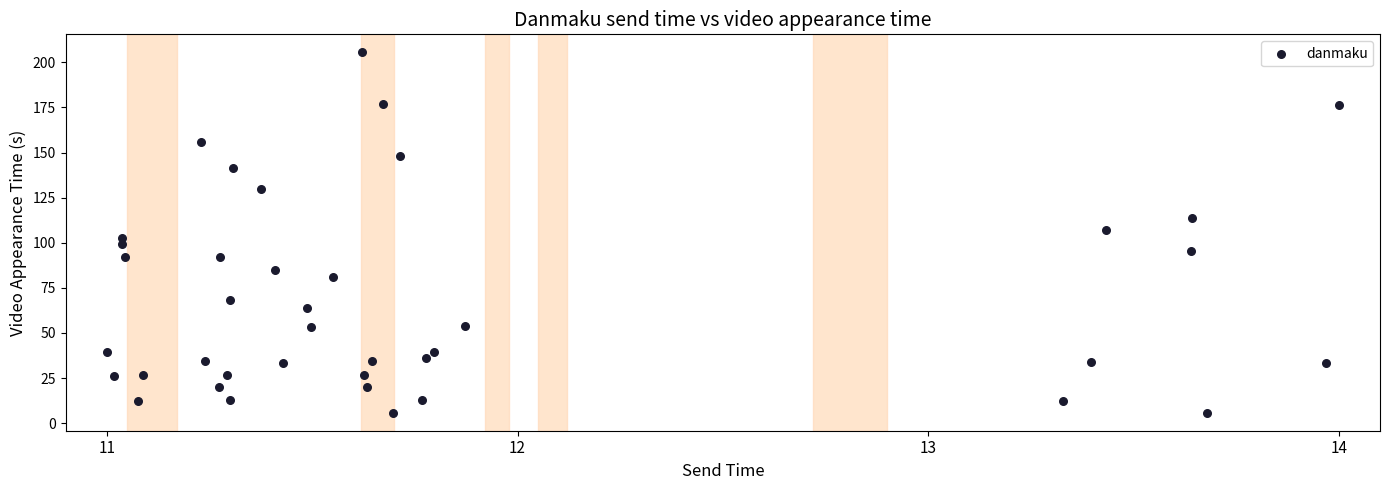

What is the range of X values (max minus min)?

3.0